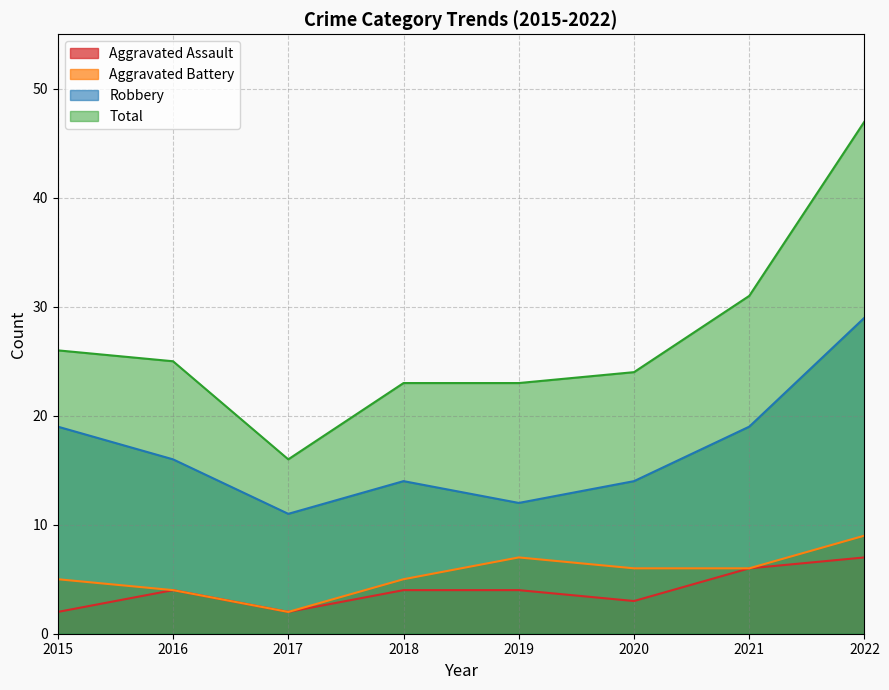

What is the value of the Aggravated Assault point at the 8th from the left?

7